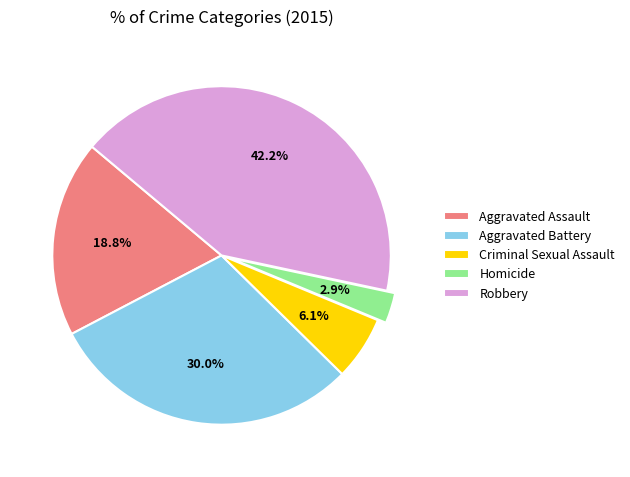

What is the smallest slice in the pie chart?

Homicide